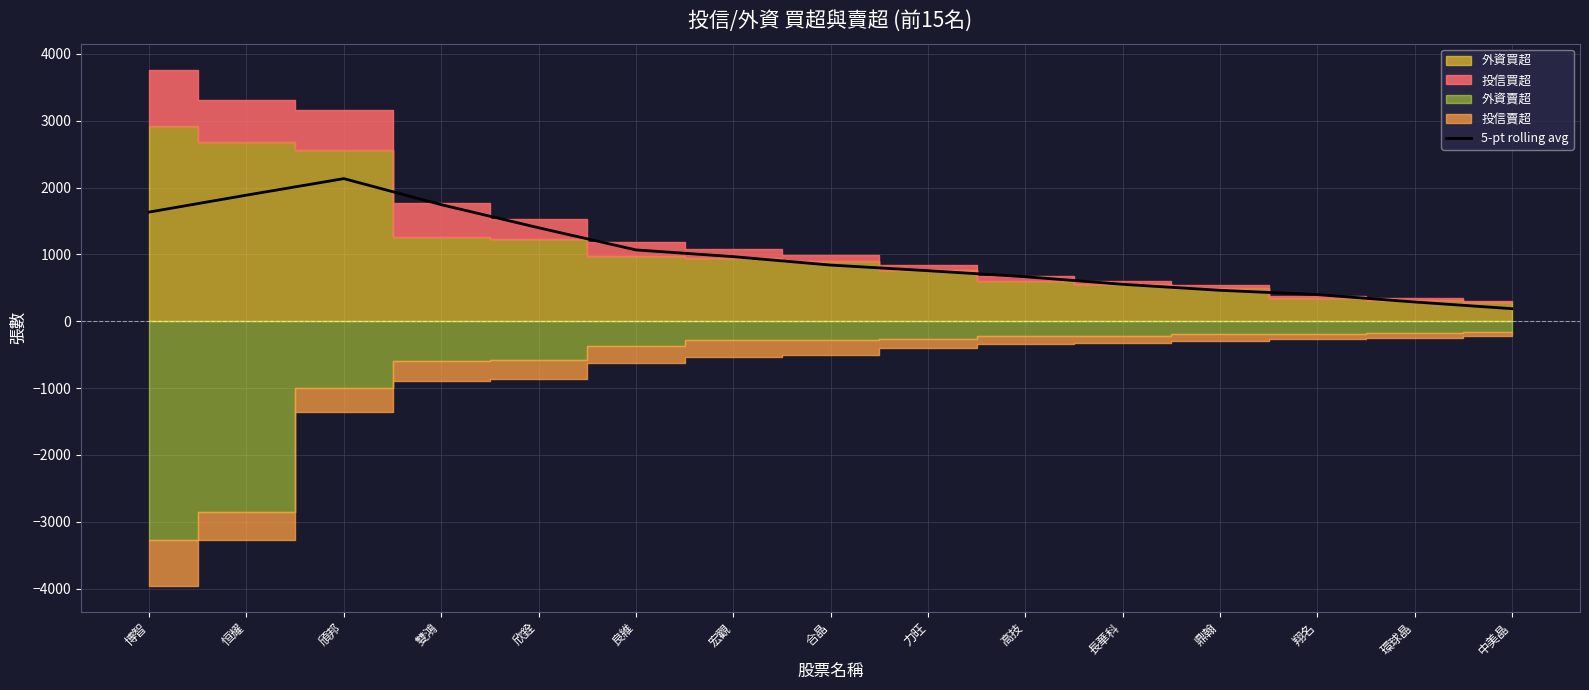

At which category does the data reach its first local peak?

頎邦